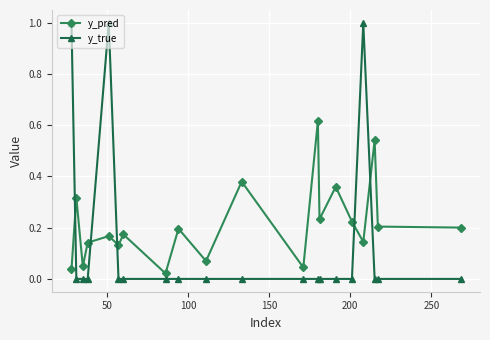

What is the difference between the maximum and second lowest values in the y_true series?

1.0